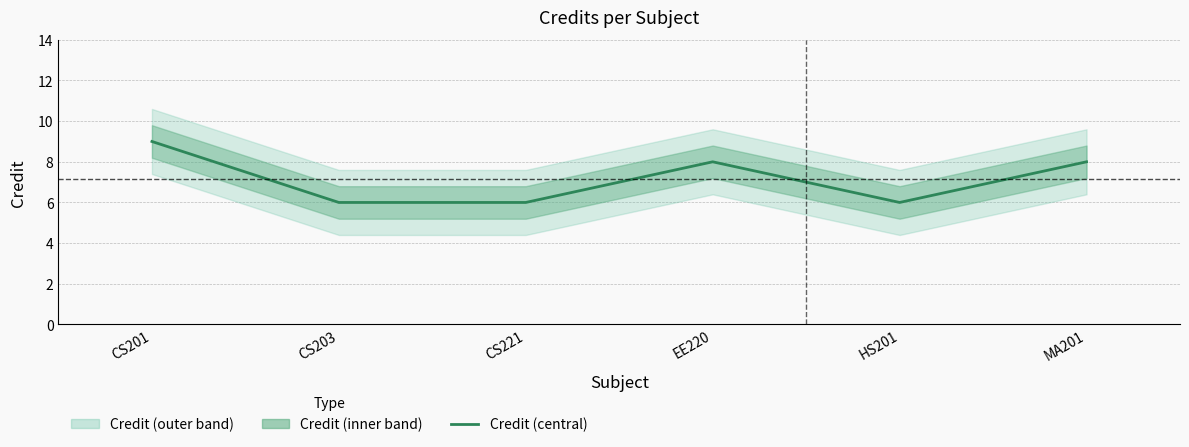

List the labels in order of value, largest first.

CS201, EE220, MA201, CS203, CS221, HS201